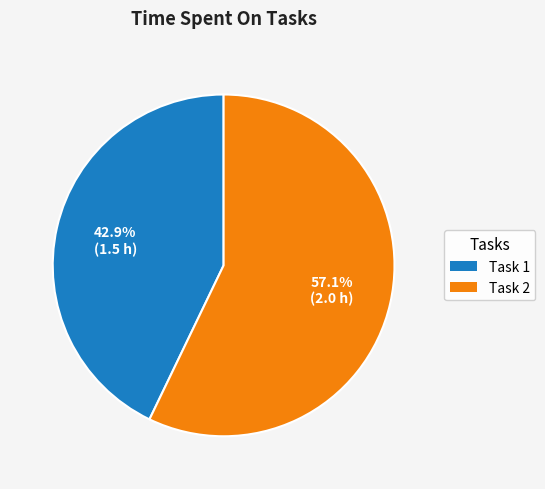

Combined, do Task 2 and Task 1 account for over 50%?

Yes